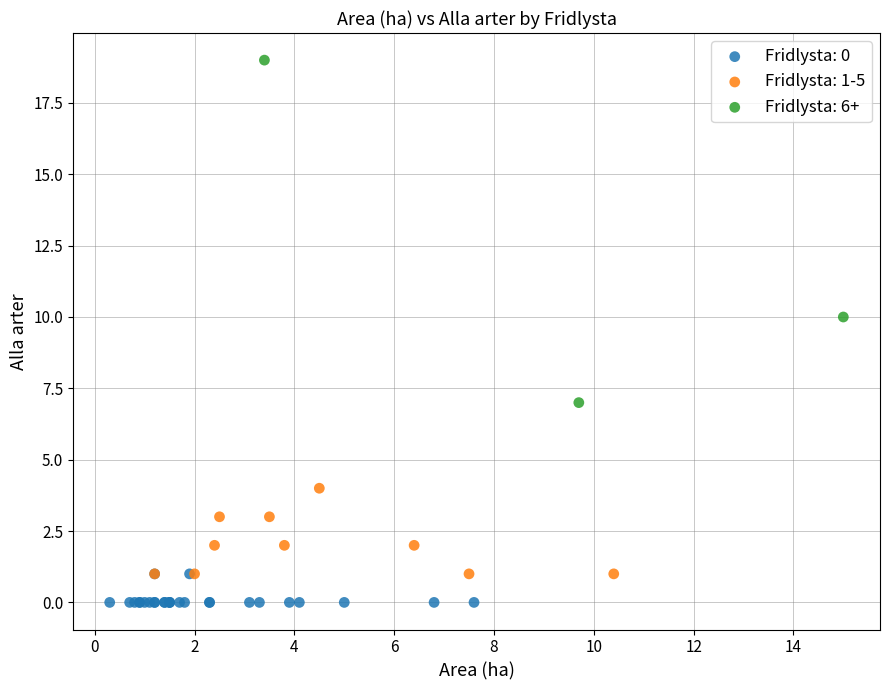

Which series reaches the minimum Y coordinate?

Fridlysta: 0